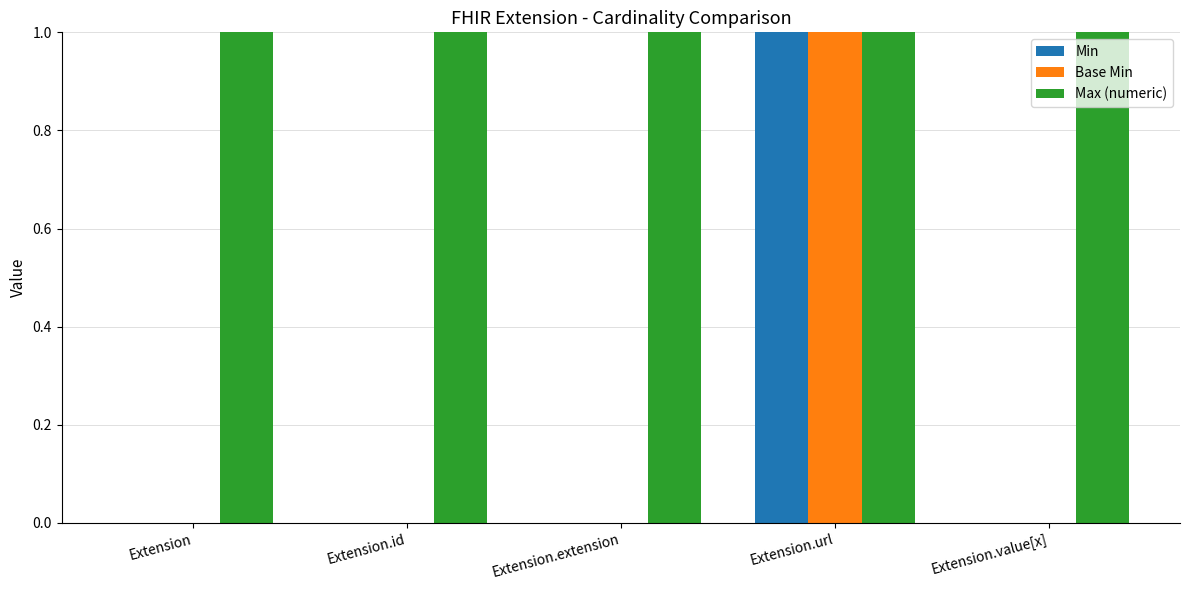

At which category is the sum across all series the highest?

Extension